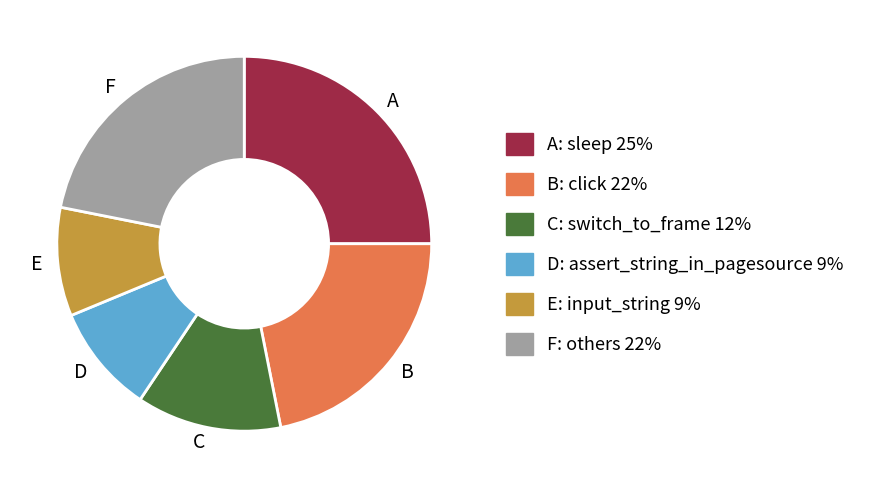

Which category has the biggest portion of the pie?

A